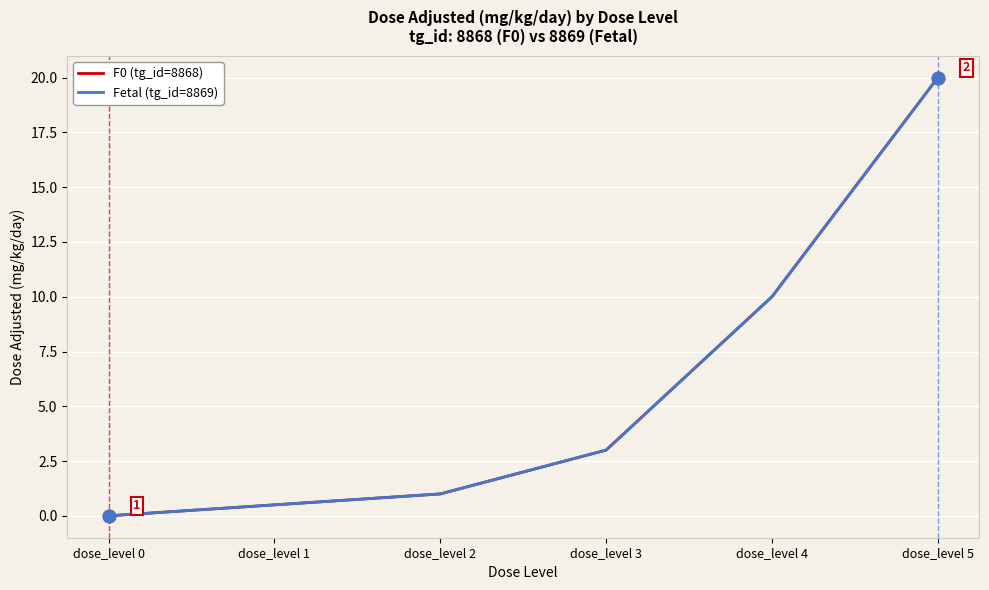

At how many categories does at least one series exceed 18?

1